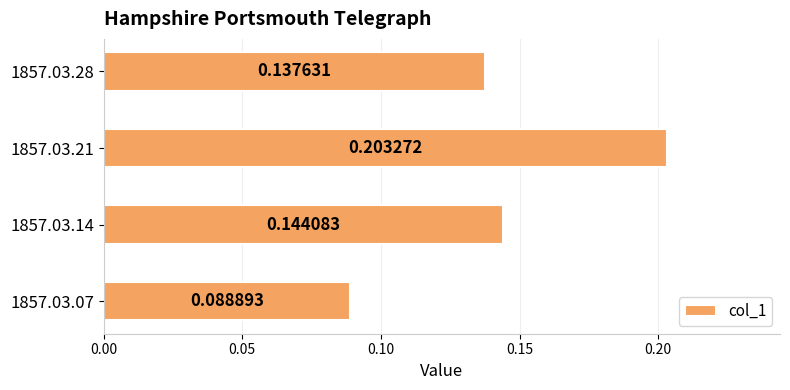

How many bars are there in total?

4